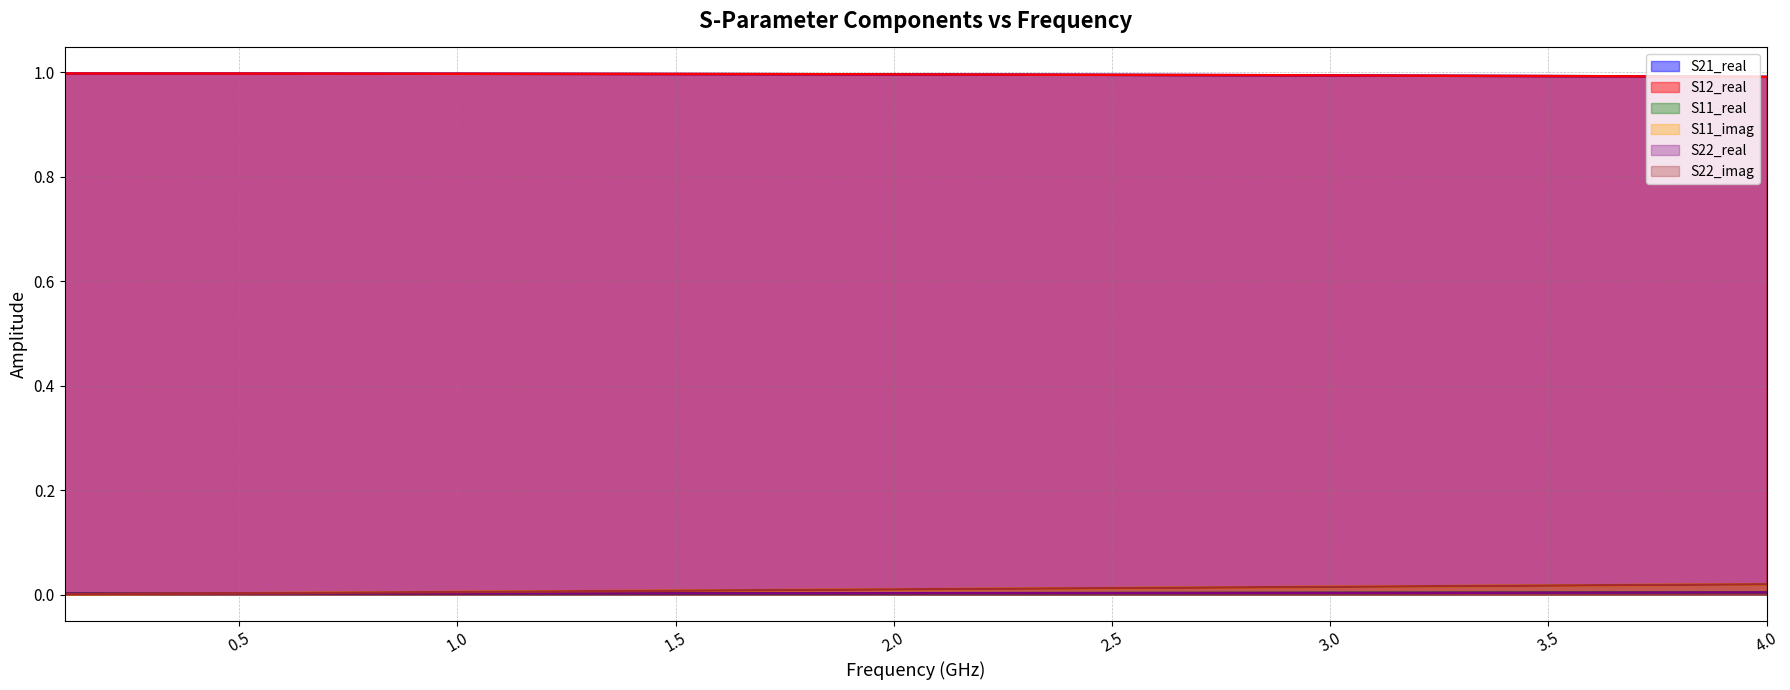

Which series has the largest total across all categories?

S21_real